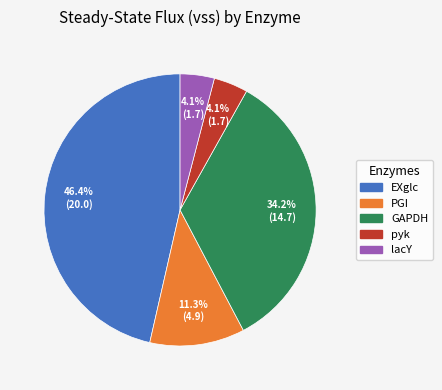

To the nearest percent, what is the average slice percentage?

20%